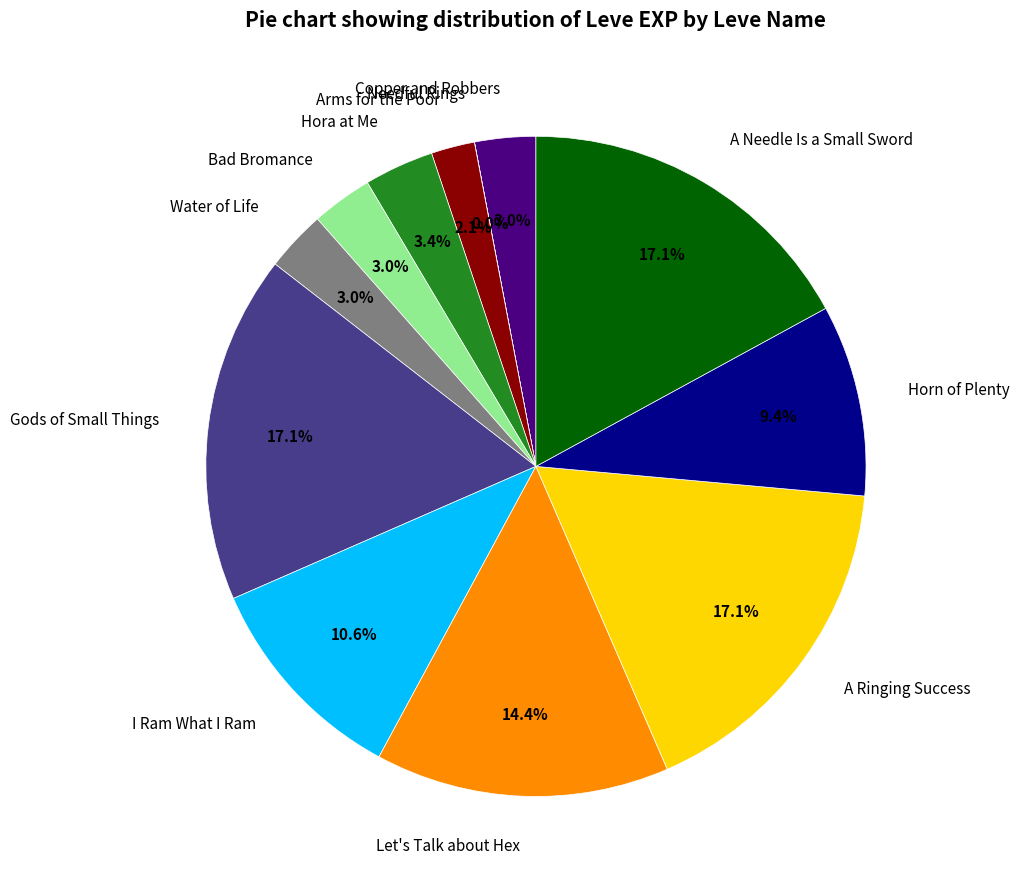

To the nearest percent, what is the difference between the largest and smallest slice percentages?

17%